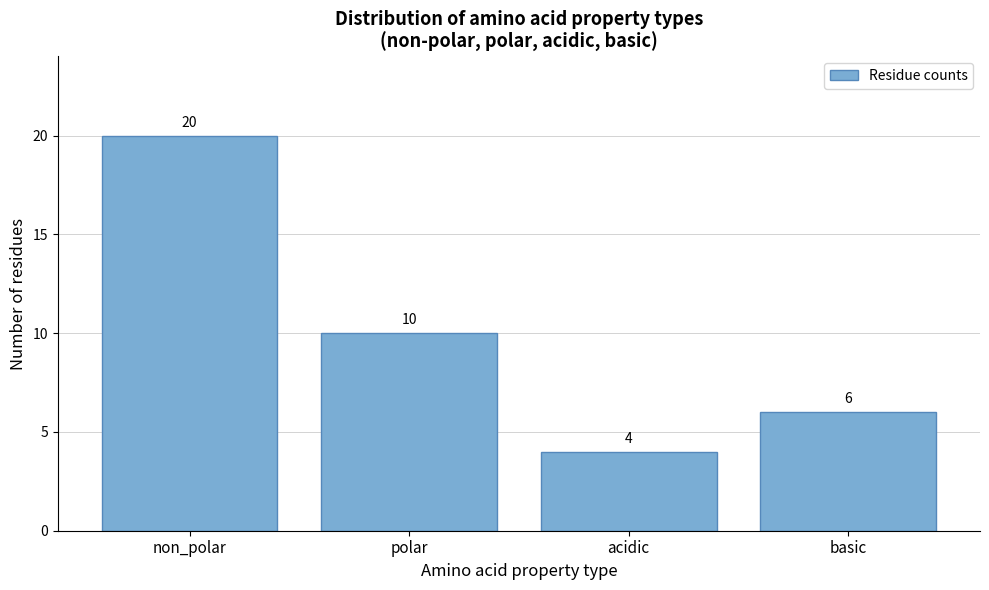

Reading left to right, what are all the values shown in this chart?

20	10	4	6